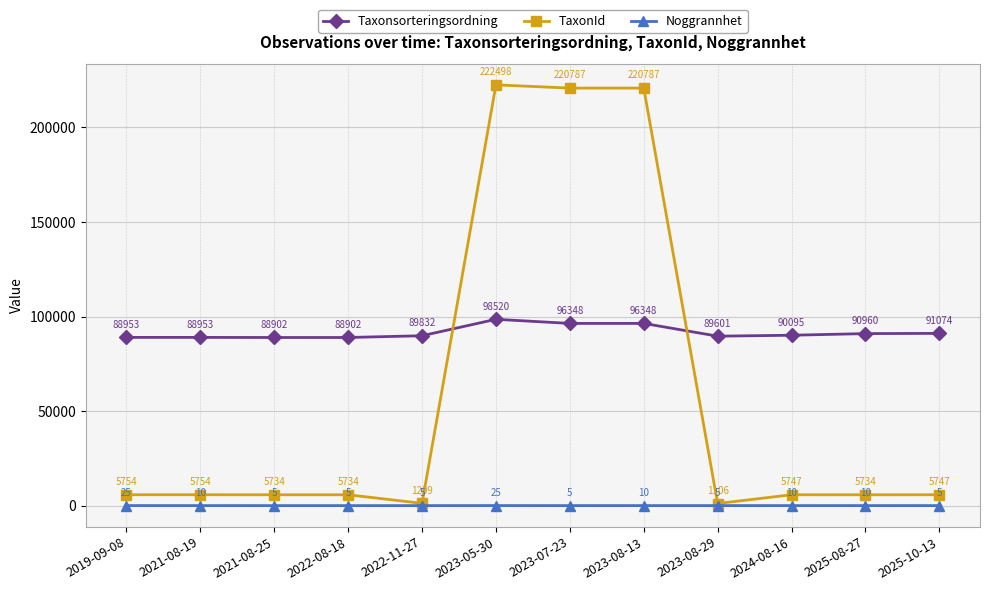

What is the greatest value displayed?

222498